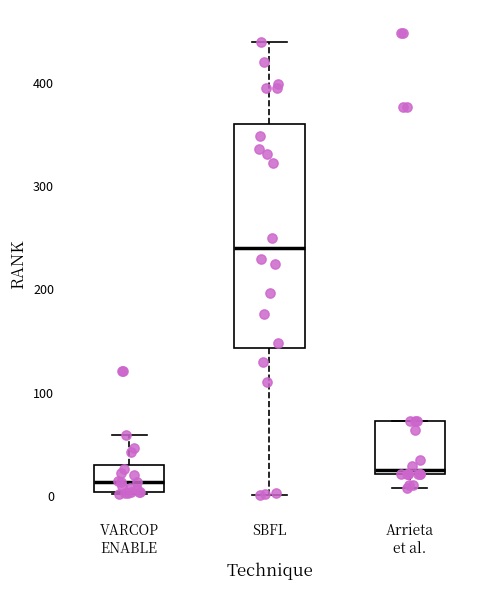

Reading left to right, transcribe this box plot: for each box, give where its median line is, the range the box spans, and where its two whiskers end, as read against the y-axis. The values are not printed on the chart, so give them approximately, as read against the axis.

VARCOP ENABLE: median 10, box 0 to 30, whiskers 0 to 60
SBFL: median 240, box 140 to 360, whiskers 0 to 440
Arrieta et al.: median 30, box 20 to 70, whiskers 10 to 70